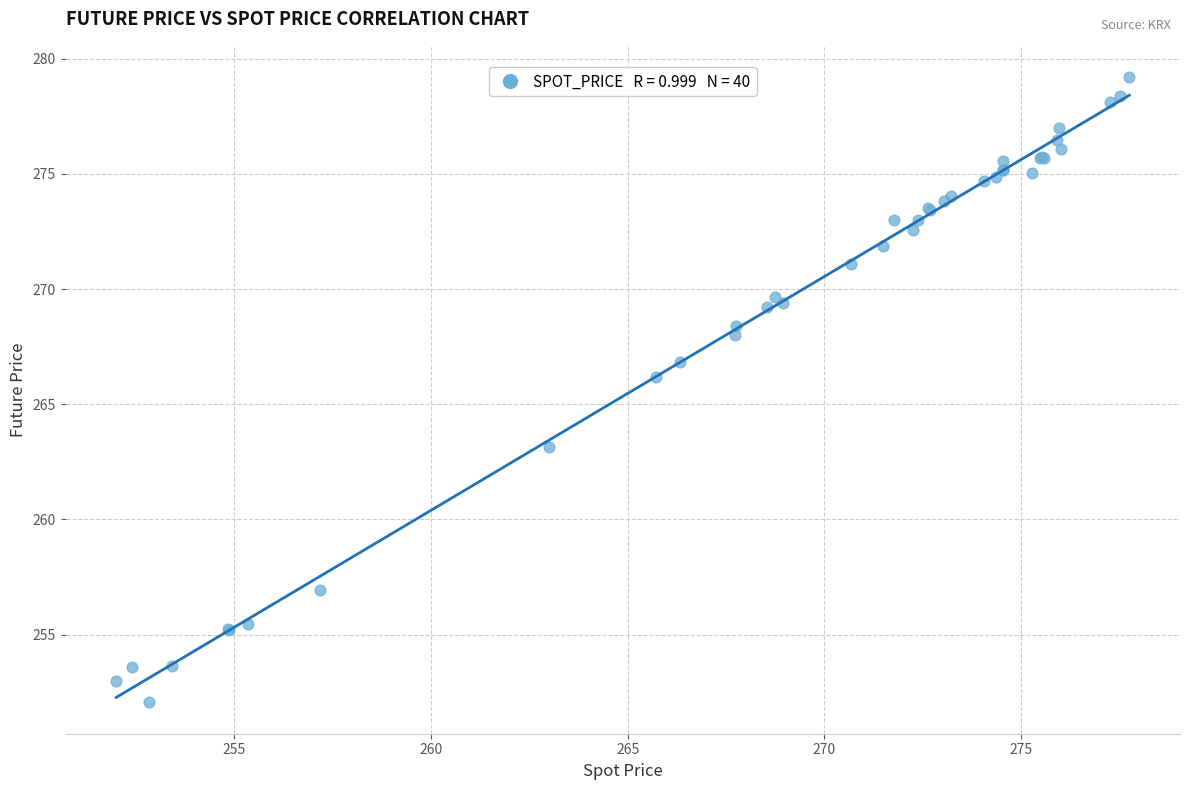

What Y value in the scatter plot is closest to 265?

266.2